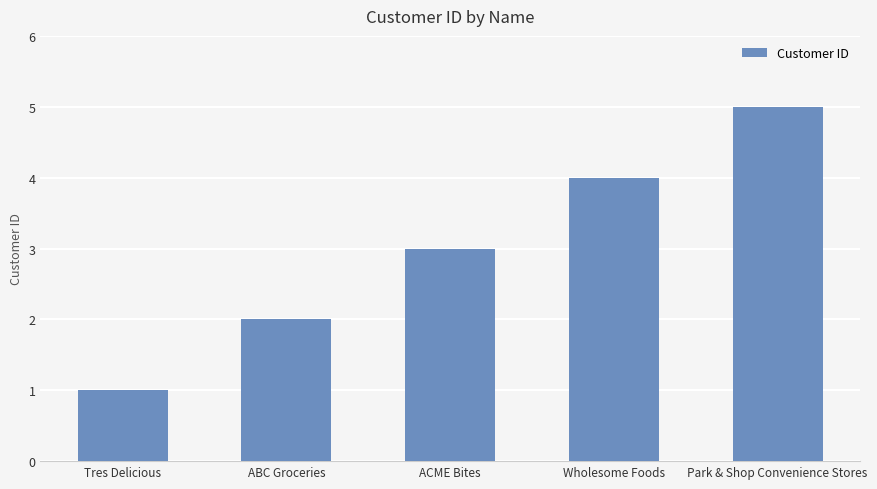

Reading left to right, list all the values displayed in this chart.

1	2	3	4	5